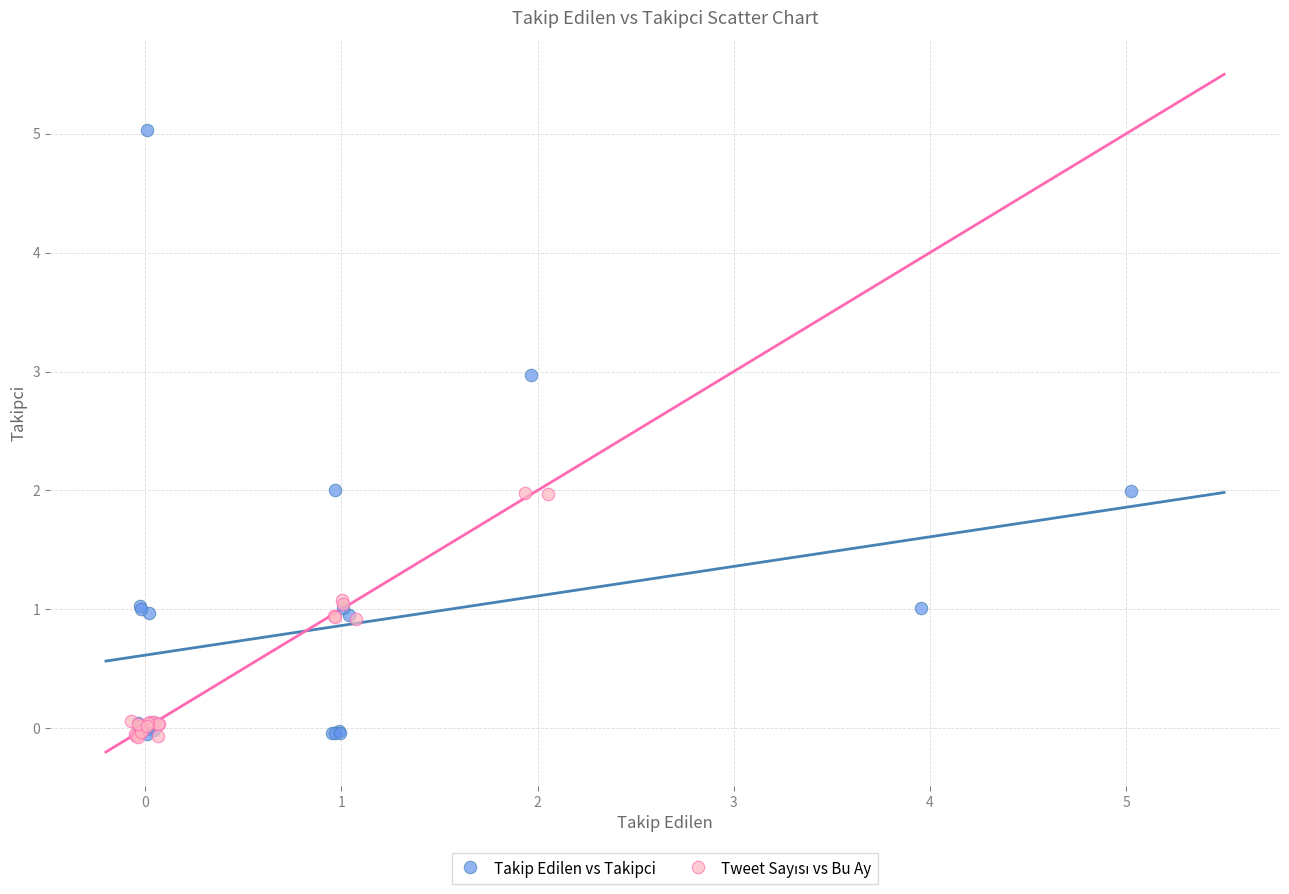

Which series contains the highest Y value?

Takip Edilen vs Takipci